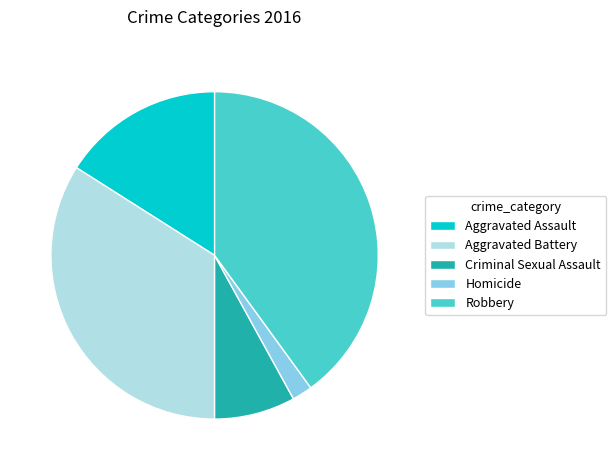

Combined, do Homicide and Aggravated Battery account for over 50%?

No